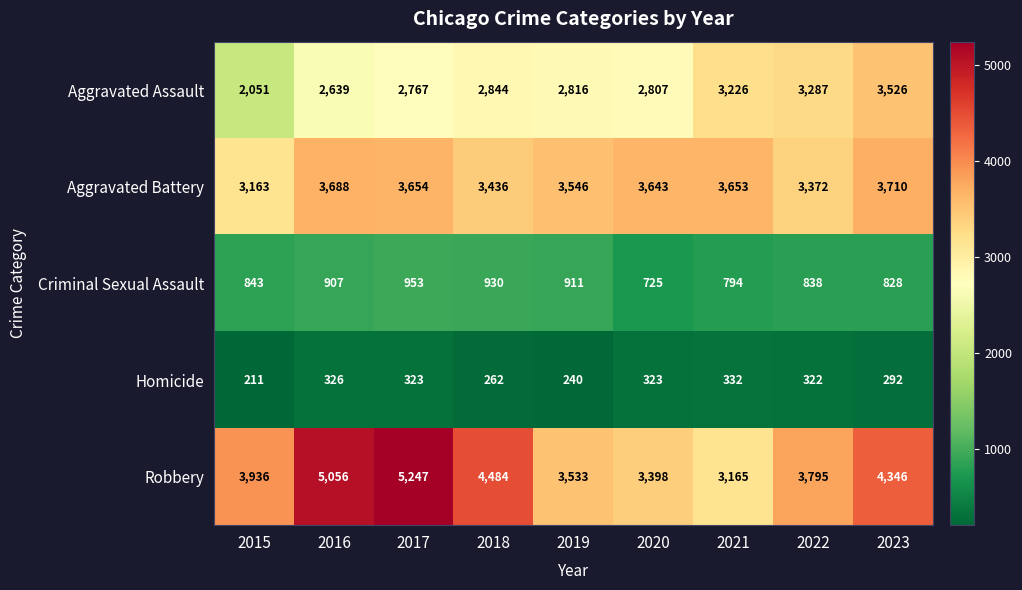

What is the minimum value shown in the chart?

211